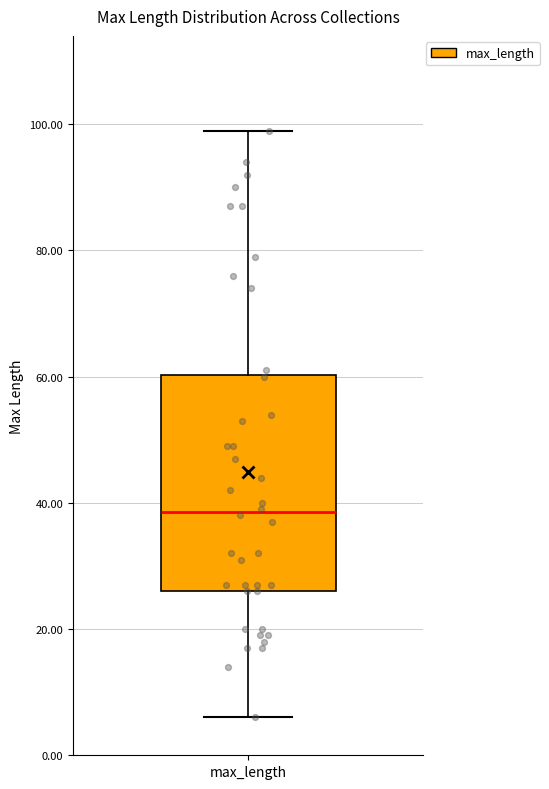

Where does the upper whisker of the box for max_length end on the y-axis? The values are not printed on the chart, so give them approximately, as read against the axis.

100